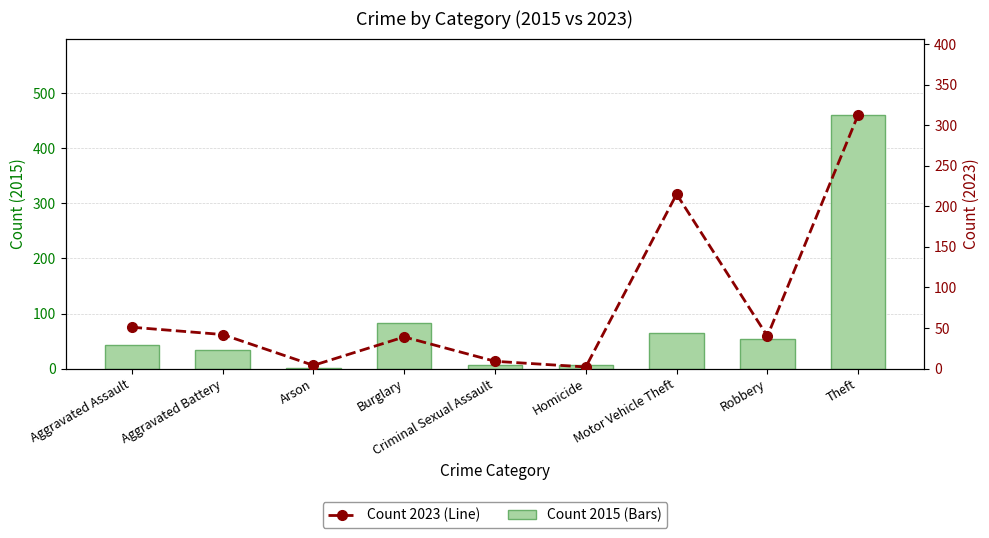

True or false: Count 2023 (Line) has a value of 313 at Theft.

True